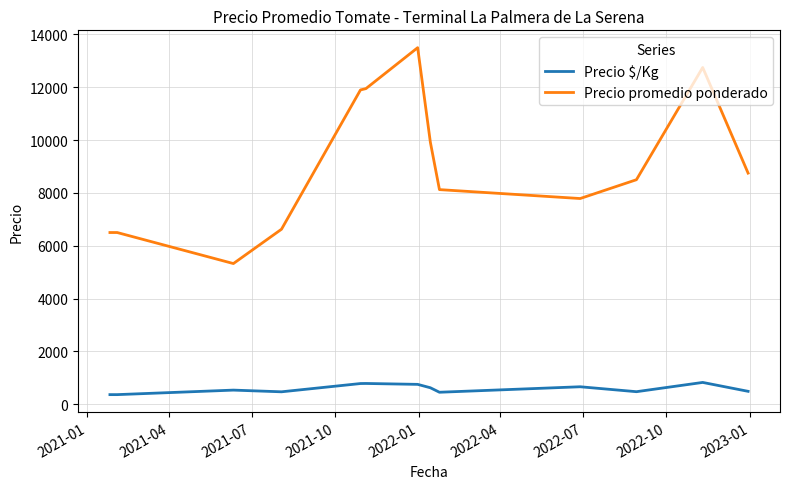

What is the difference between the maximum and minimum values in the Precio $/Kg series?

461.8